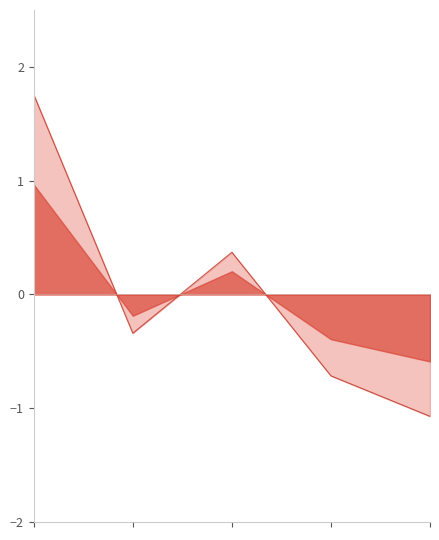

Does the chart display data point markers on the line(s)?

No